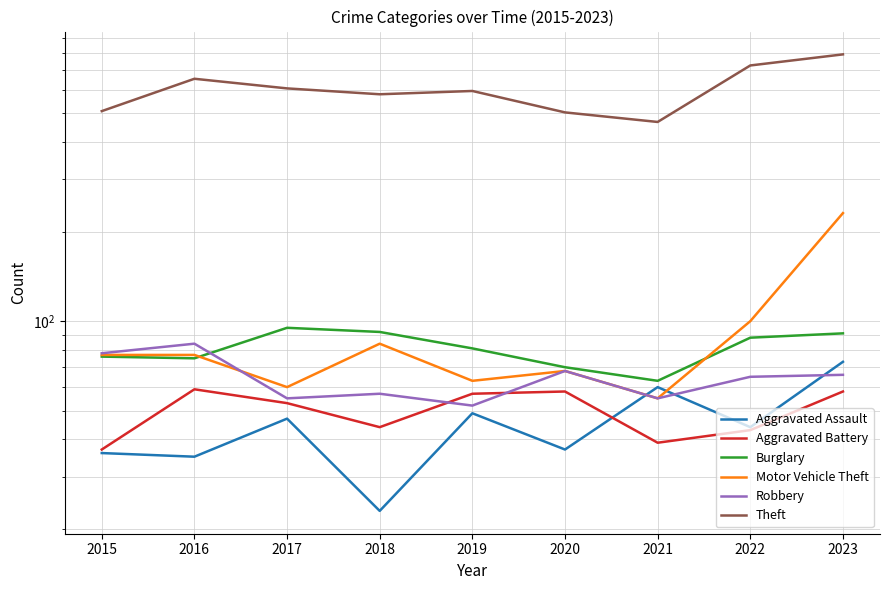

What is the difference between the maximum and second lowest values in the Robbery series?

29